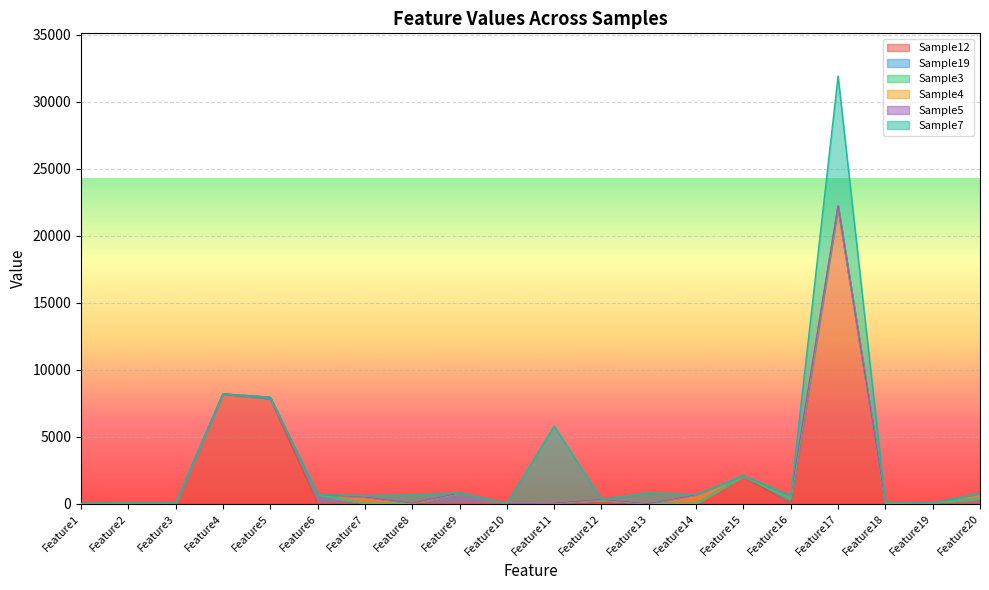

Is the value of Sample7 at Feature20 greater than the value of Sample12 at Feature7?

No